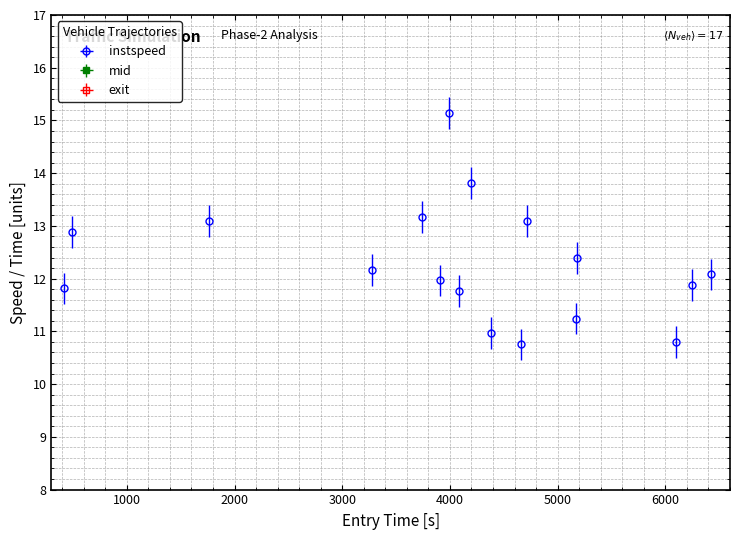

True or false: mid has more than 0 points higher than both neighbors.

False